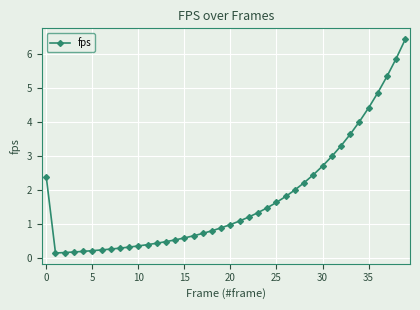

What is the value of the 7th point from the left?

0.2